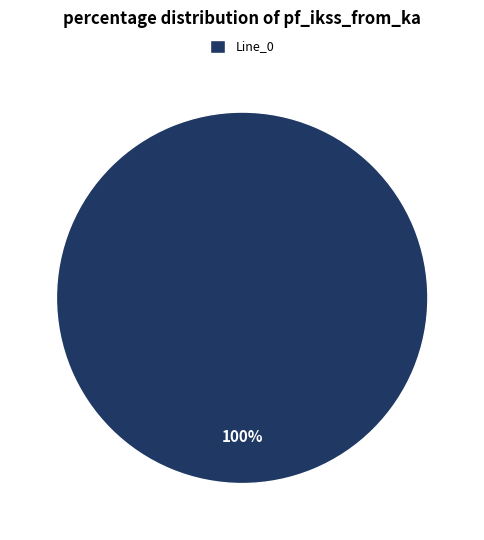

Does Line_0 account for over 50% of the chart?

Yes